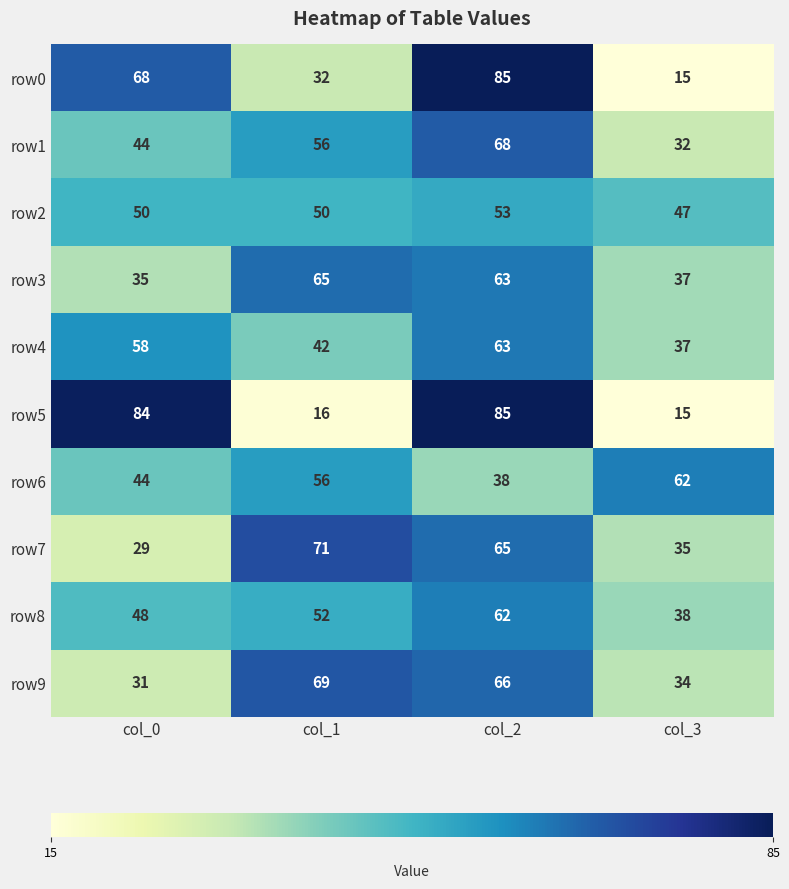

How many categories are shown in the chart?

4